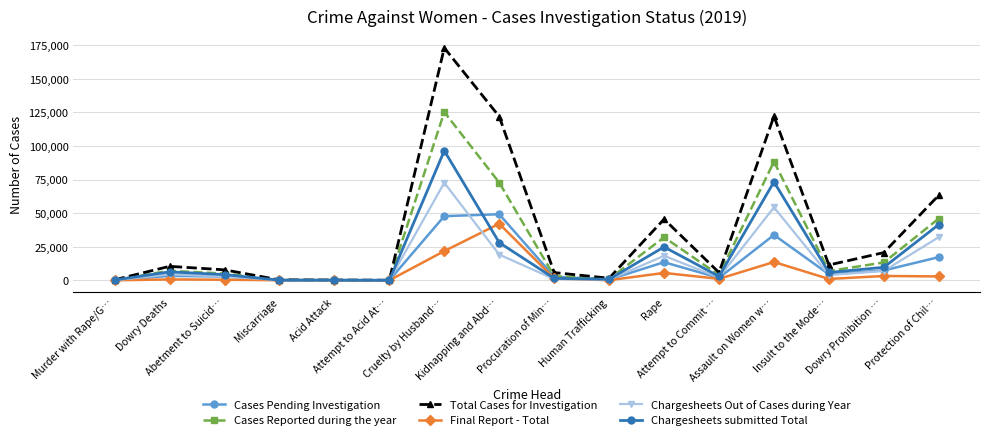

What is the sum of all Cases Pending Investigation values?

184870